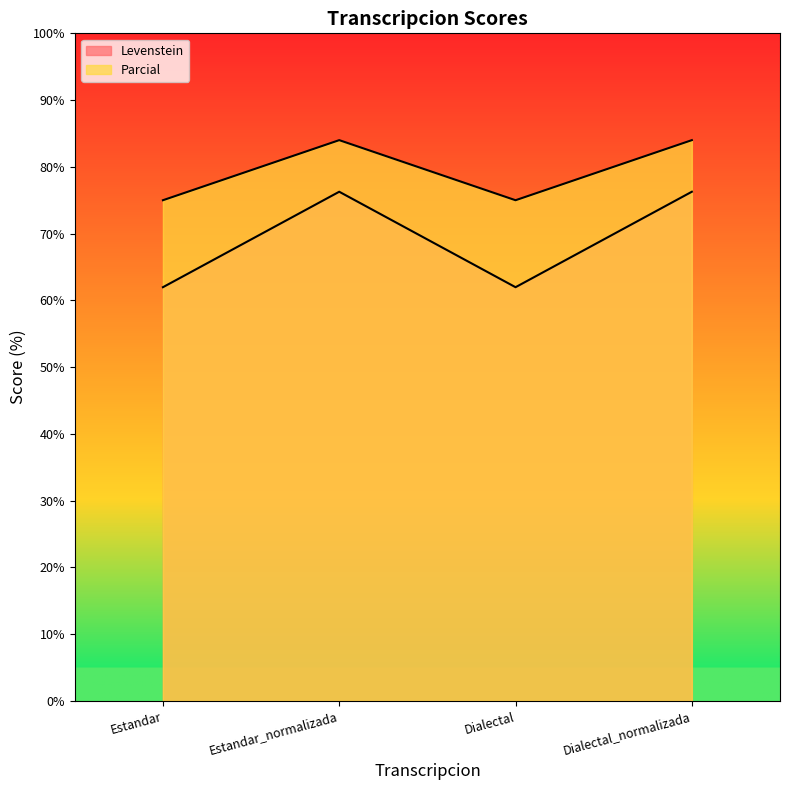

Reading right to left, list all the values displayed in this chart.

Levenstein: 76.3	62.0	76.3	62.0
Parcial: 84.0	75.0	84.0	75.0